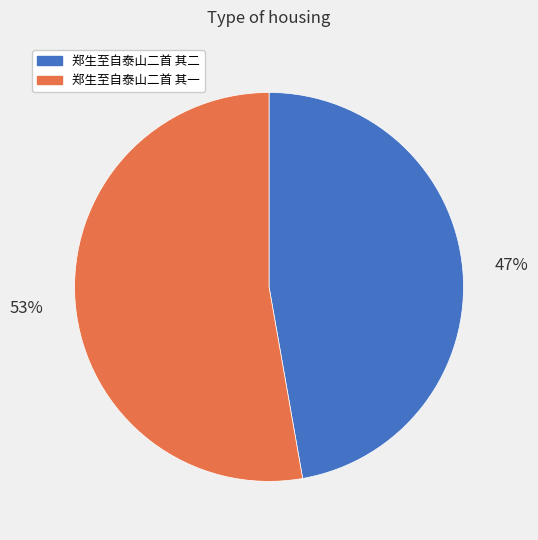

Which slice is the smallest?

郑生至自泰山二首 其二